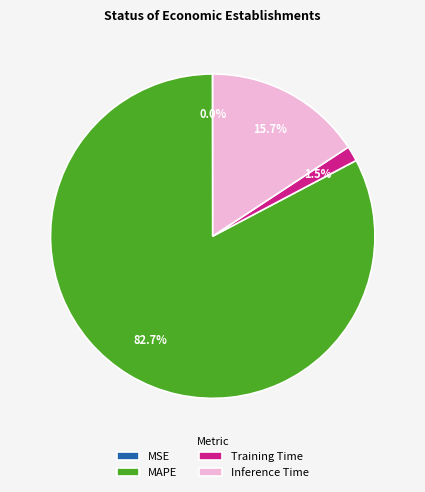

Which slice is the largest?

MAPE